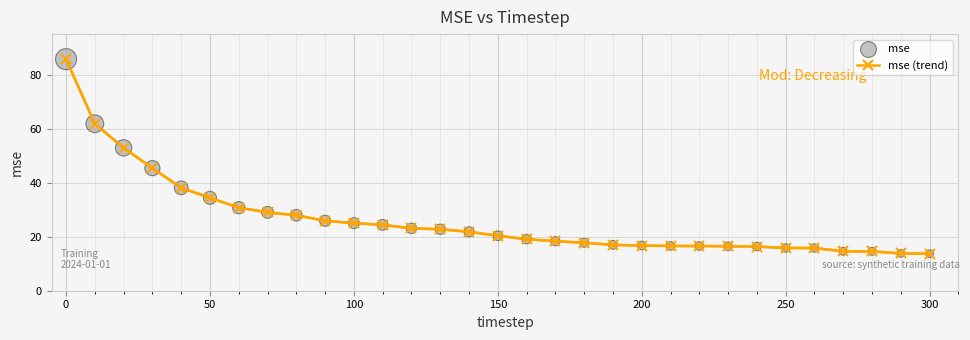

What is the average value?

26.2